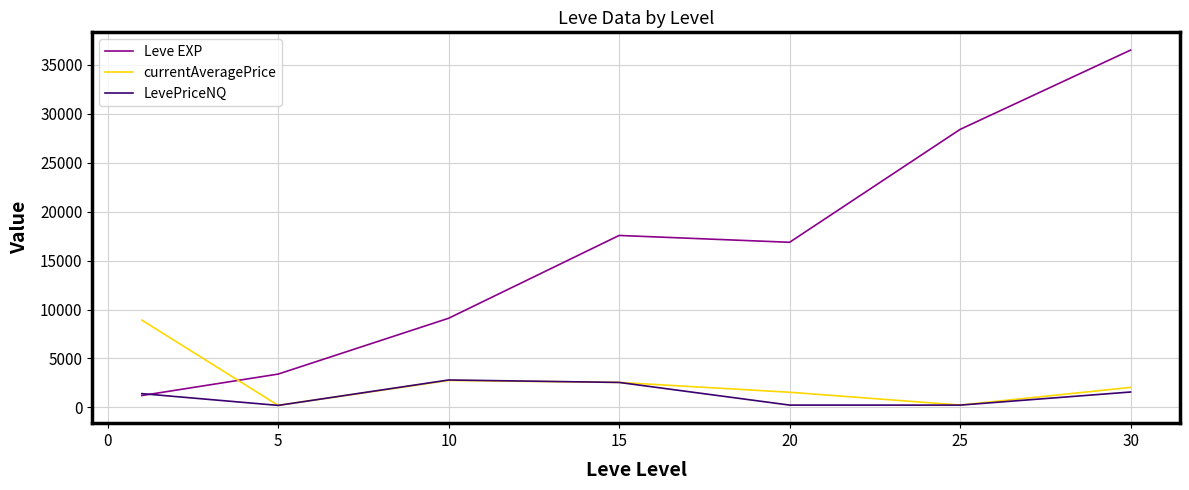

At how many categories does at least one series exceed 32002?

1